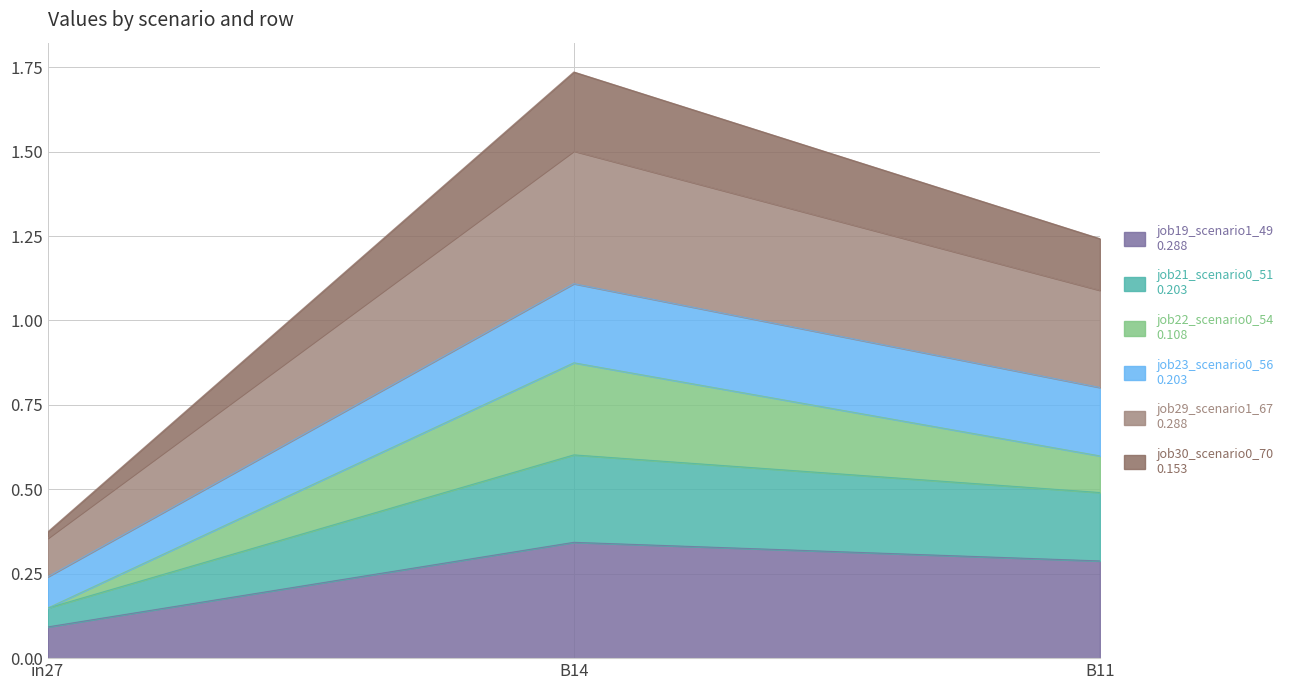

What position from the left is B11?

3